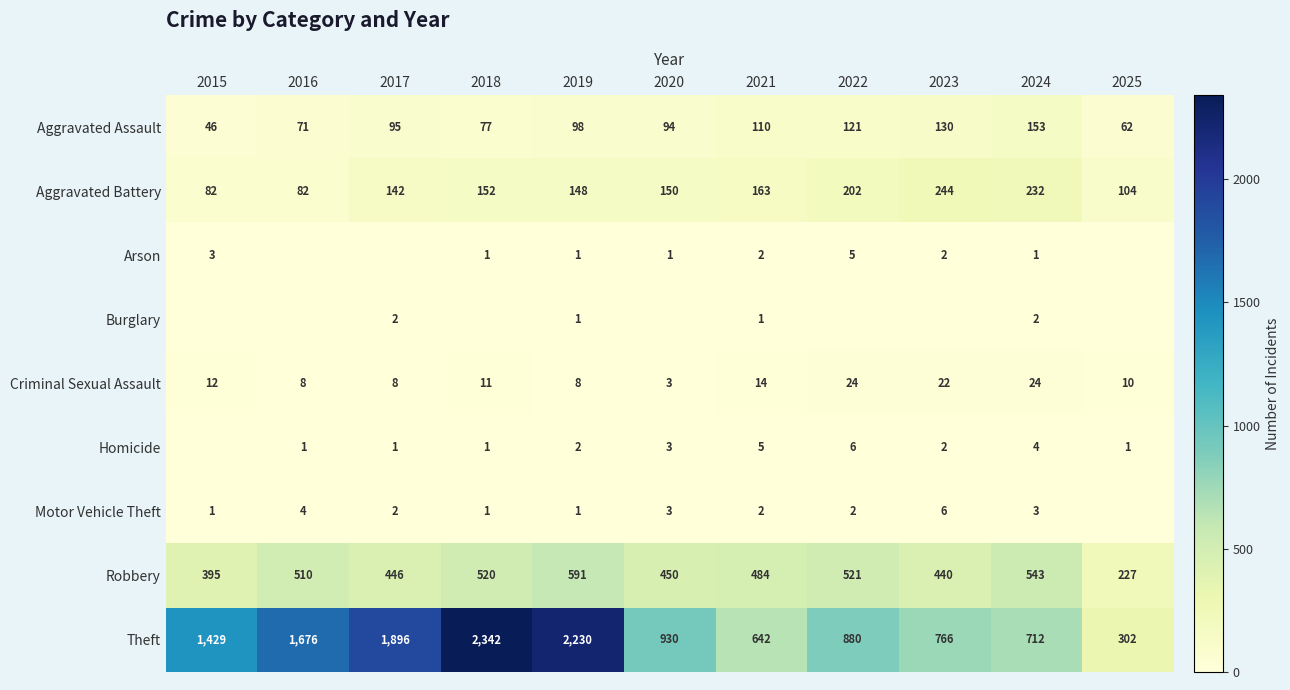

Where is Aggravated Battery nearest to the value 163?

2021